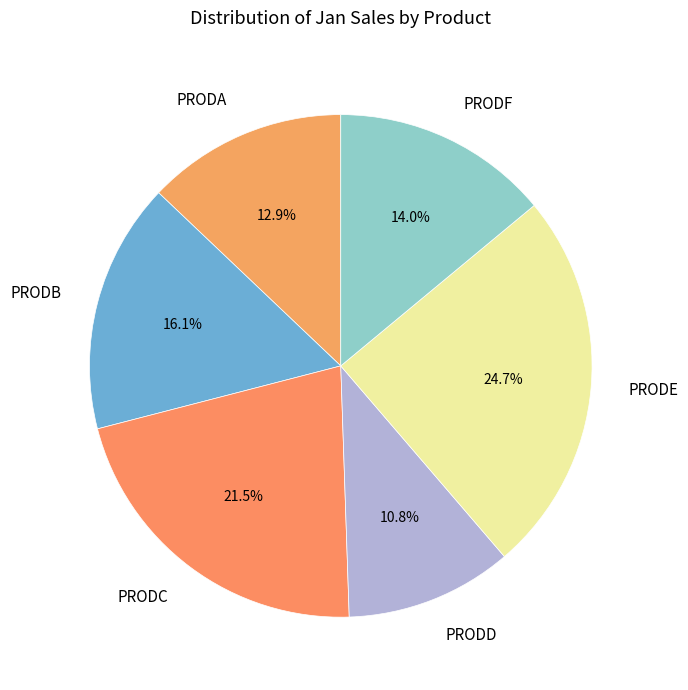

Rank the categories by value from highest to lowest.

PRODE, PRODC, PRODB, PRODF, PRODA, PRODD